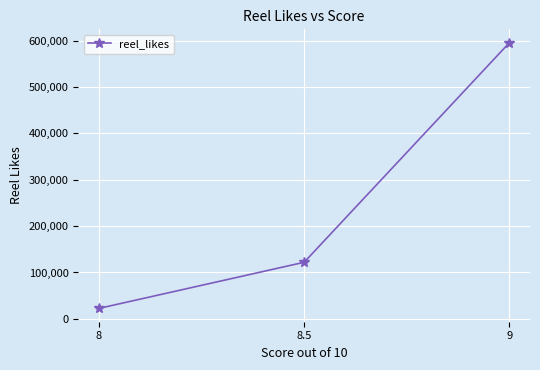

List the labels in order of value, smallest first.

8, 8.5, 9